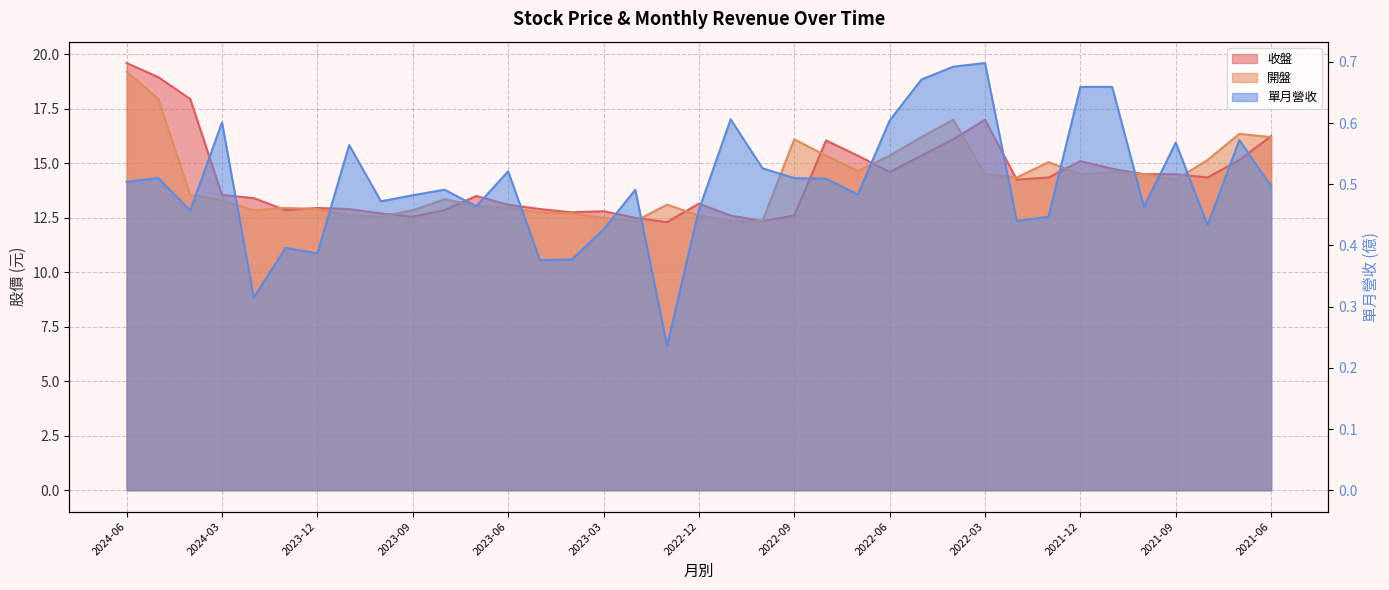

True or false: 收盤 has more than 1 points higher than both neighbors.

True